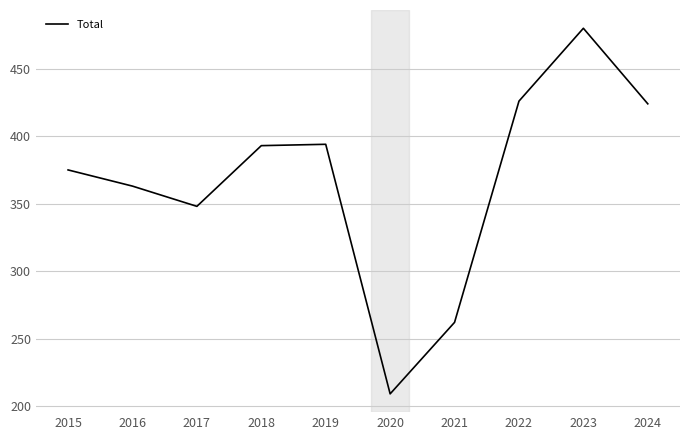

What is the smallest value displayed?

209